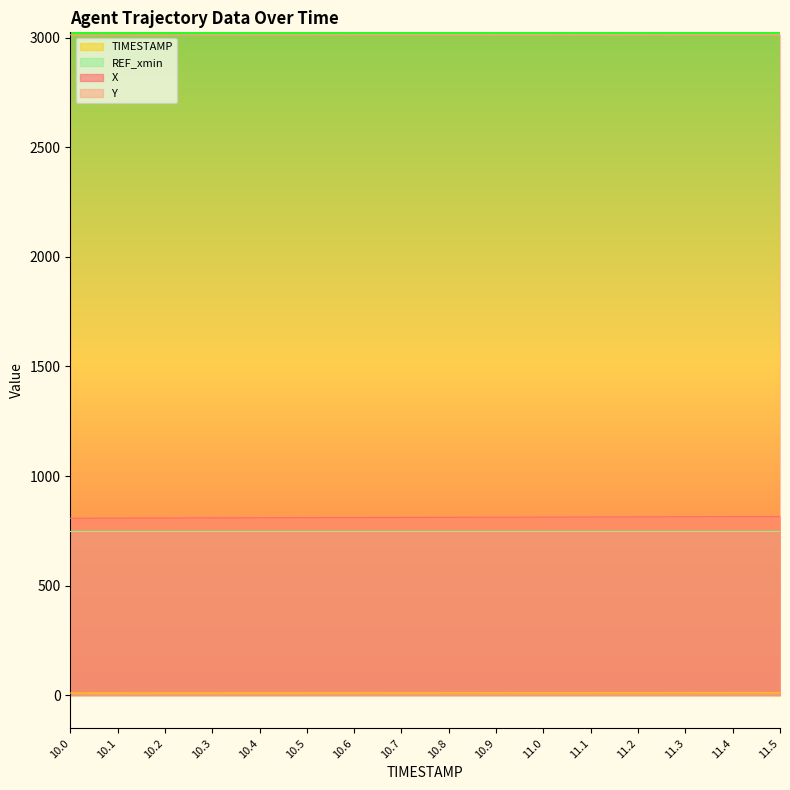

True or false: X and Y cross at least once.

False